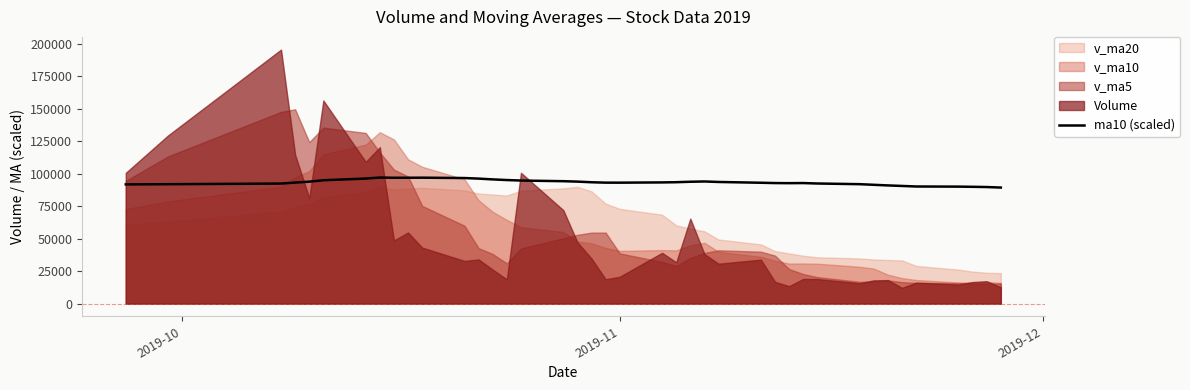

Where is the first local minimum?

2019-11